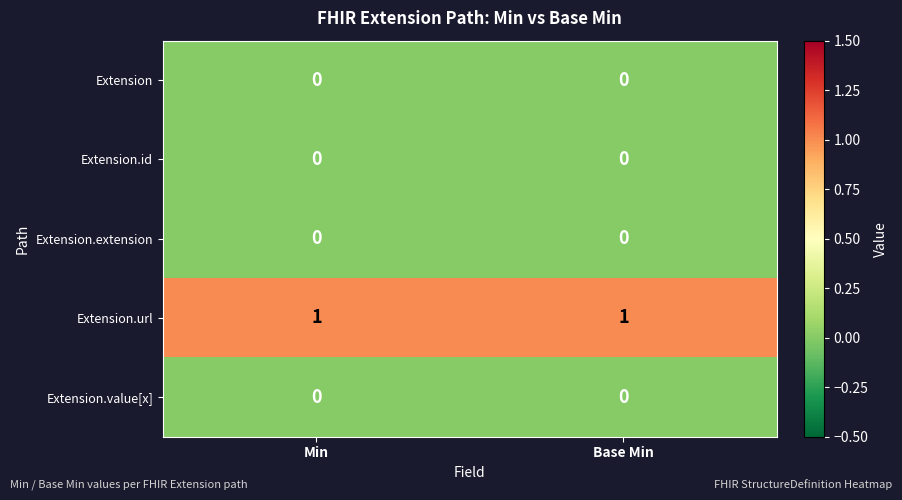

Reading left to right, extract all data points from this chart.

Extension: 0	0
Extension.id: 0	0
Extension.extension: 0	0
Extension.url: 1	1
Extension.value[x]: 0	0